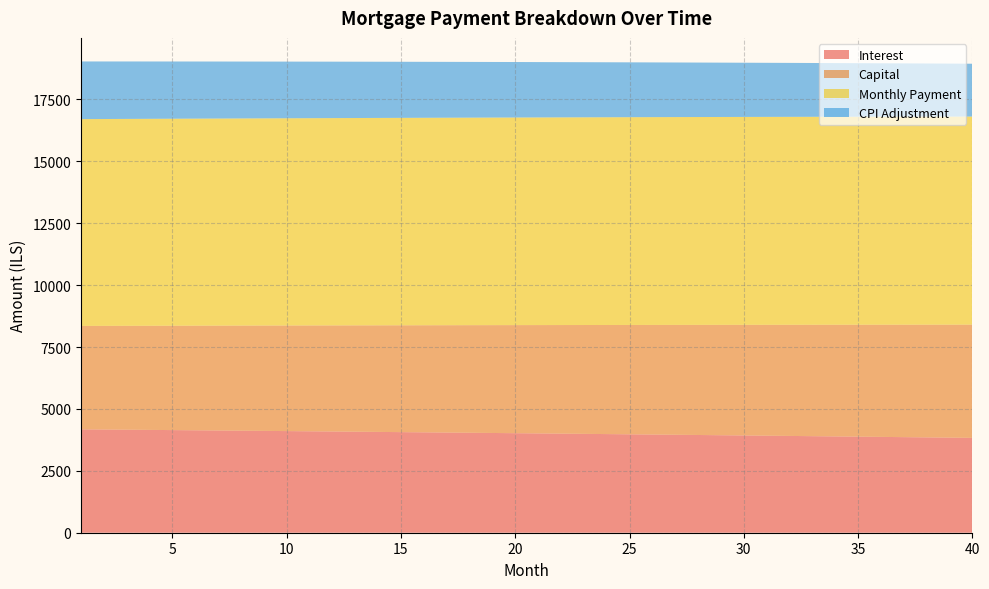

What is the highest value of the Interest series?

4176.4